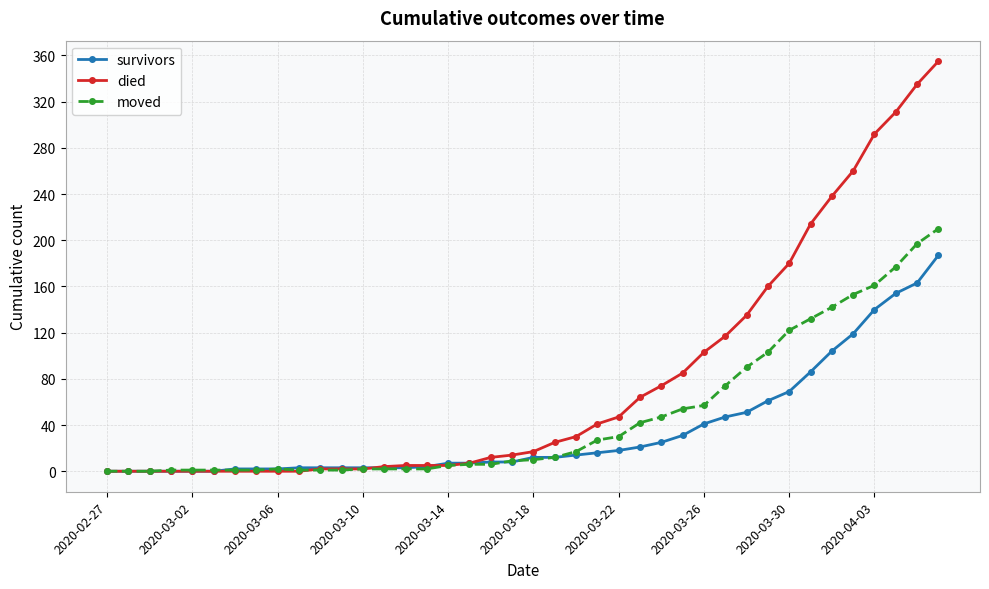

What is the maximum value shown in the chart?

355